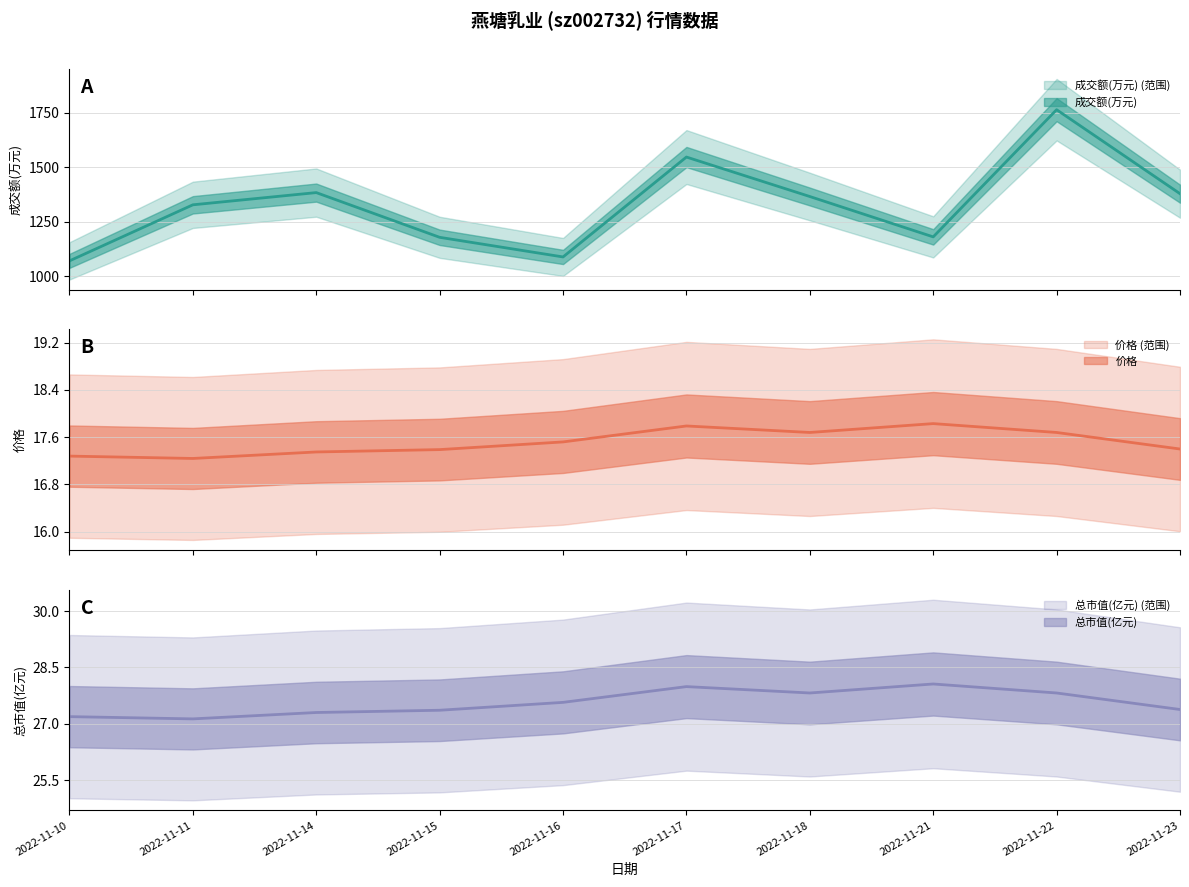

What are all the series names shown in the legend?

成交额(万元), 价格, 总市值(亿元)